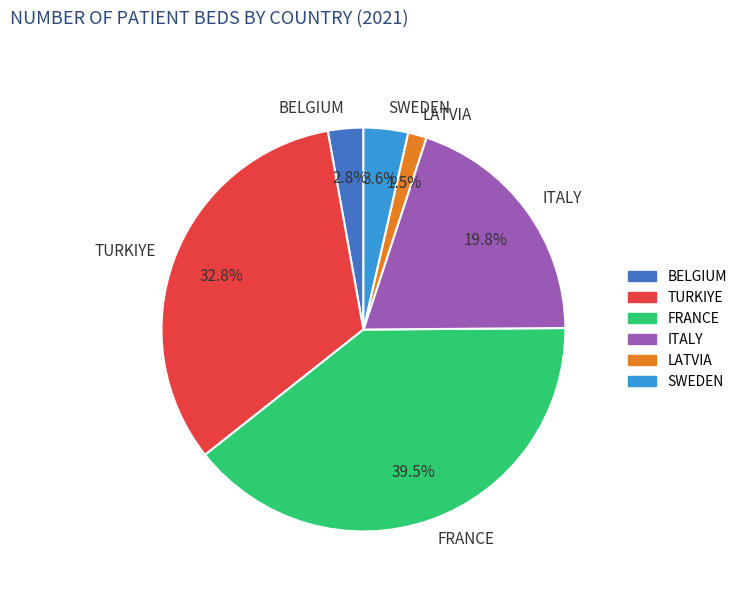

The LATVIA slice represents 7% of the pie. True or false?

False